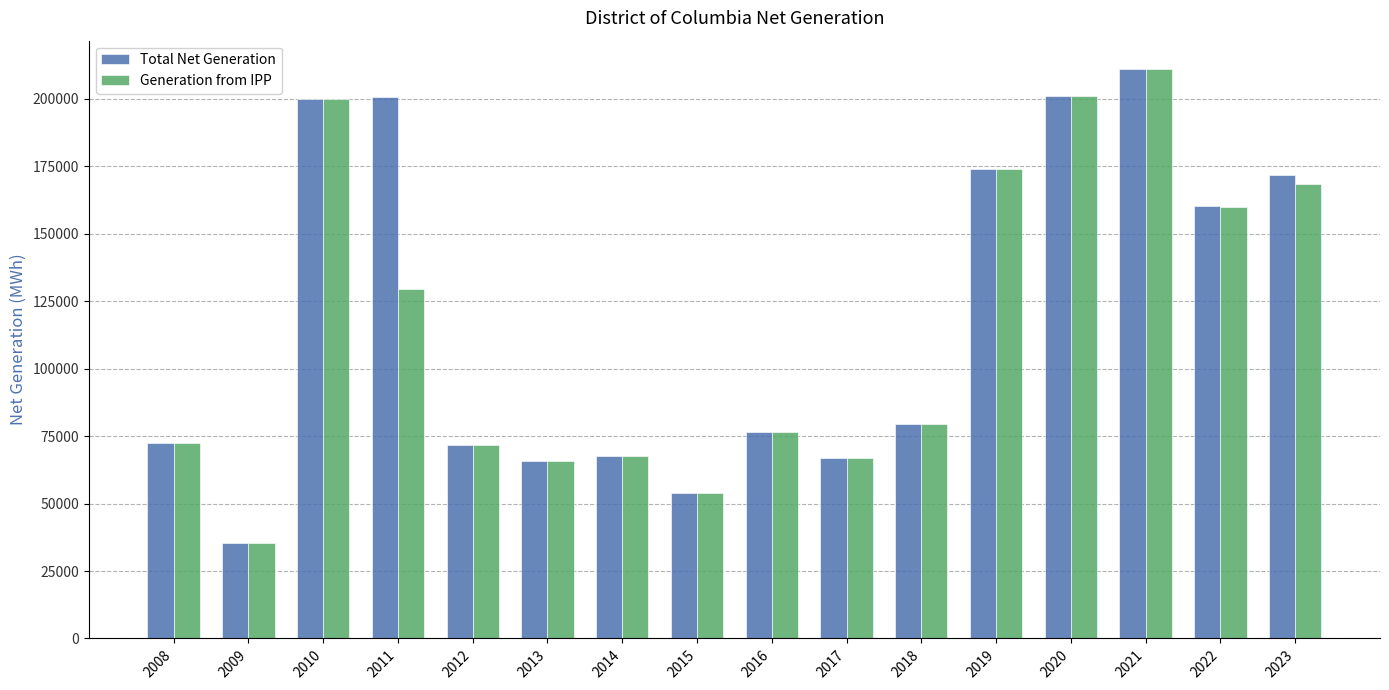

The value of Total Net Generation at 2008 is 72316. True or false?

True